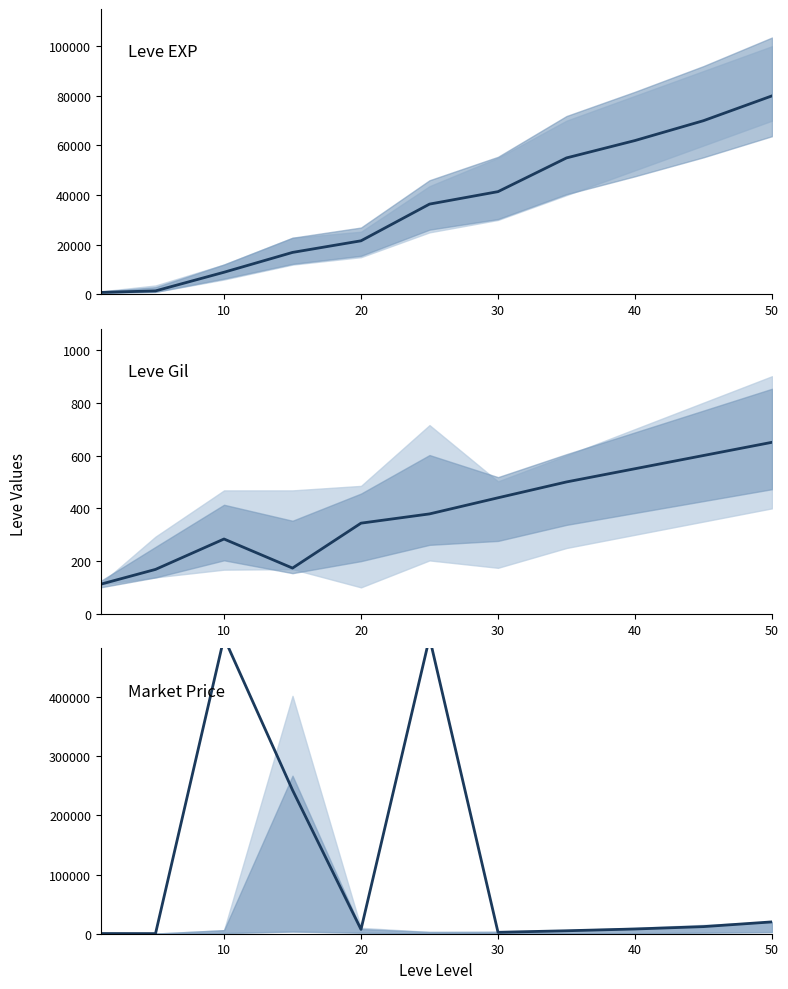

Which series has the widest spread of values?

currentAveragePrice